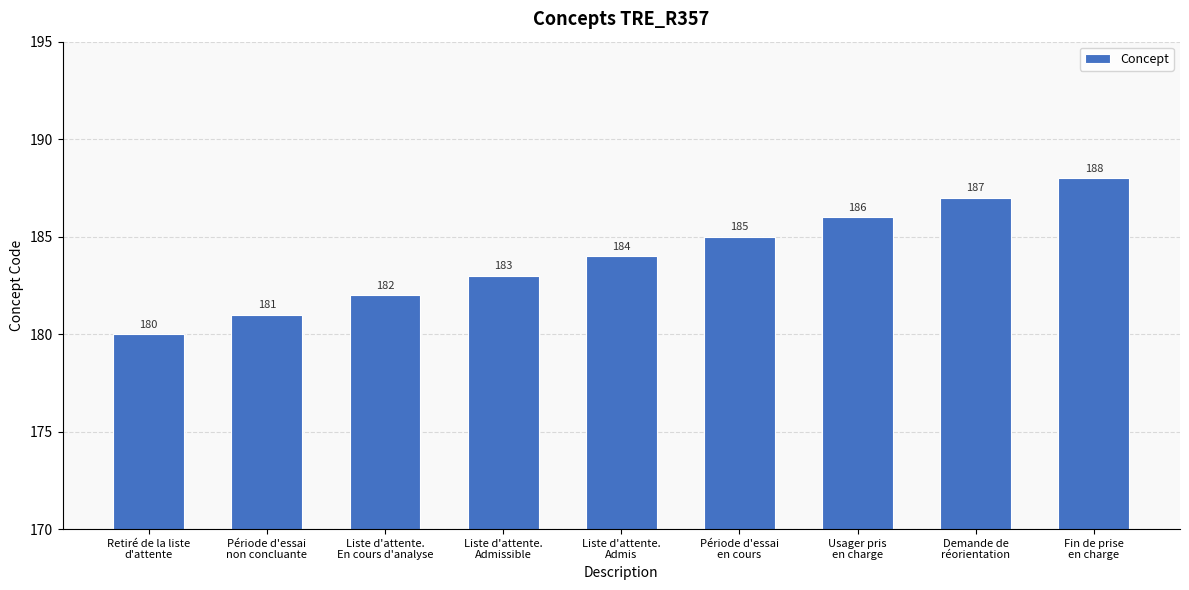

The chart shows a value of 185 at Période d'essai
en cours. True or false?

True